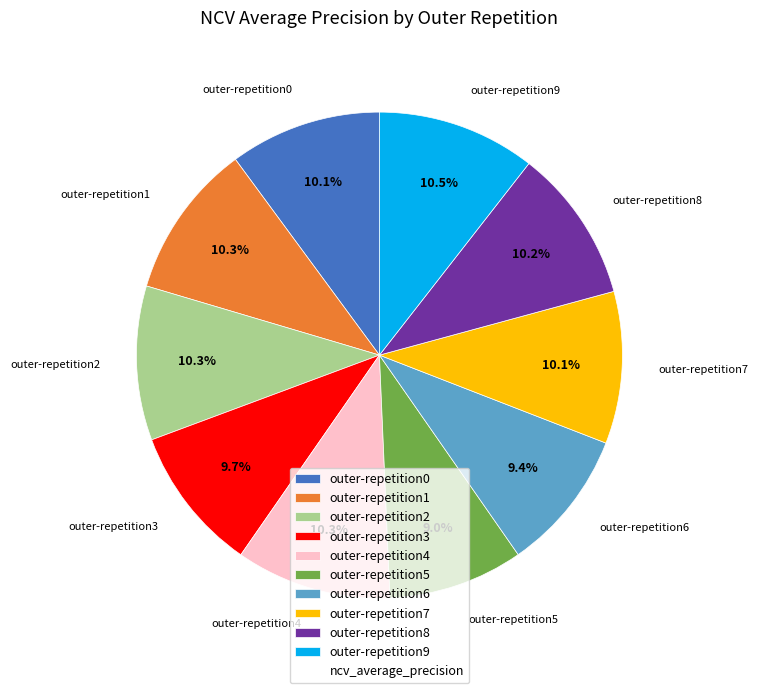

Do outer-repetition6 and outer-repetition9 together represent more than half of the pie?

No